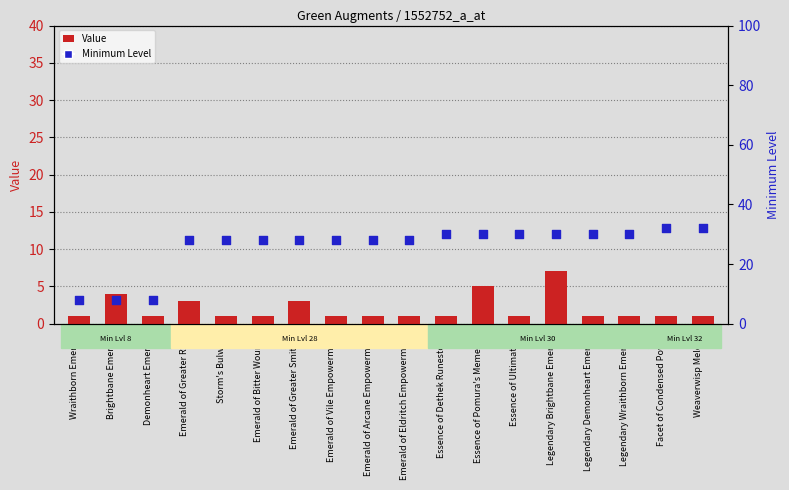

Which series has the largest total across all categories?

Minimum Level